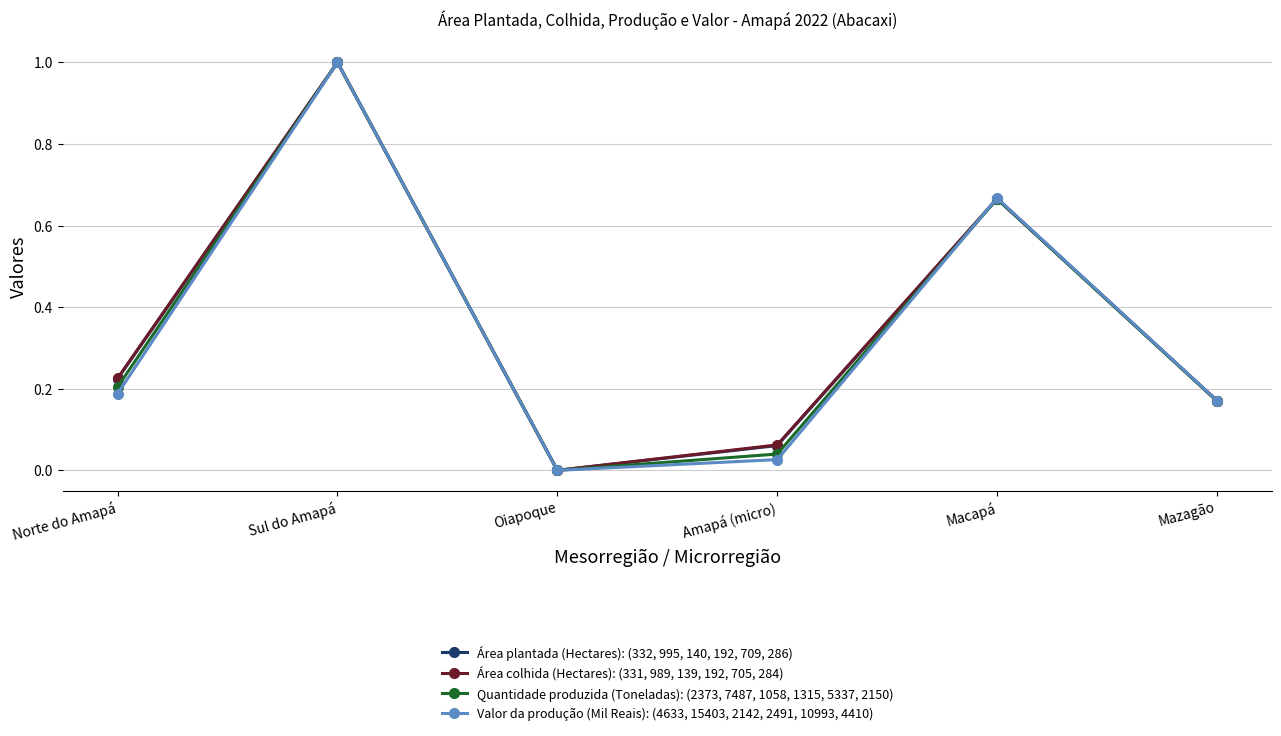

What are all the series names shown in the legend?

Área plantada (Hectares): (332, 995, 140, 192, 709, 286), Área colhida (Hectares): (331, 989, 139, 192, 705, 284), Quantidade produzida (Toneladas): (2373, 7487, 1058, 1315, 5337, 2150), Valor da produção (Mil Reais): (4633, 15403, 2142, 2491, 10993, 4410)